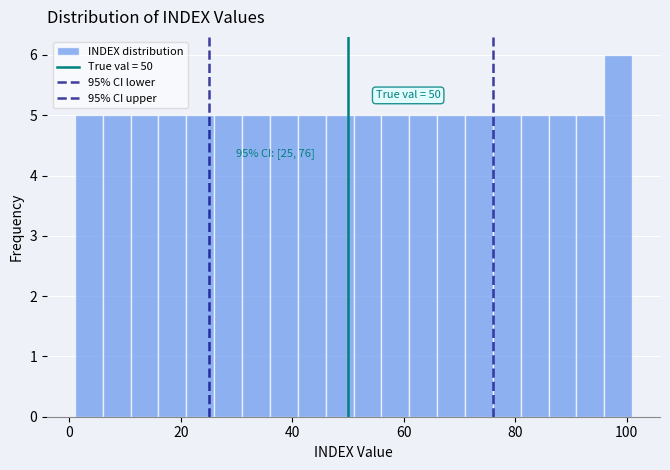

Around what value on the x-axis is the tallest bar? Give the approximate position of its centre, as read against the axis.

98